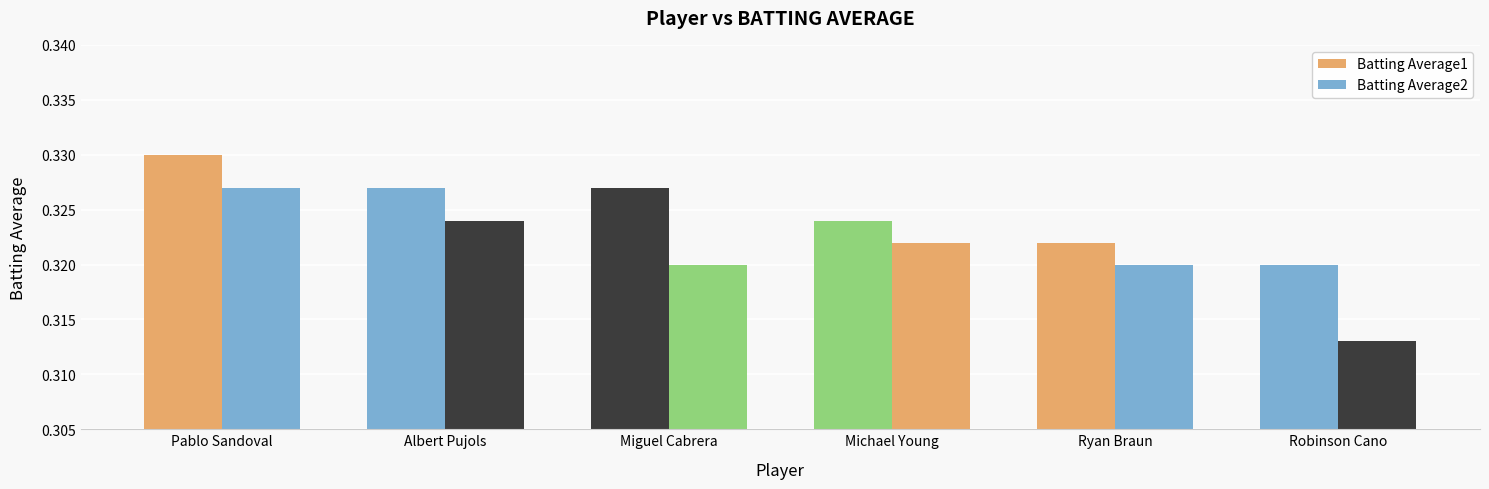

Does the chart contain stacked bars?

No